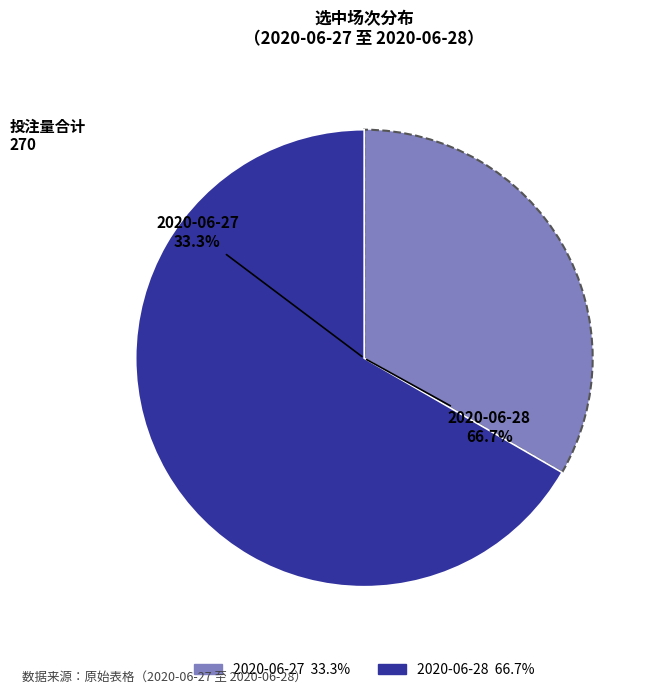

What percentage is the 2020-06-28 slice, to the nearest percent?

67%